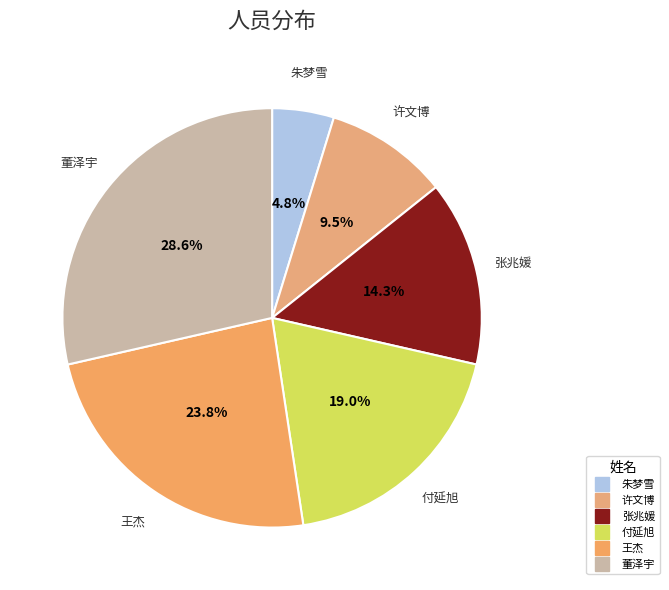

Is the sum of 付延旭 and 王杰 greater than half?

No